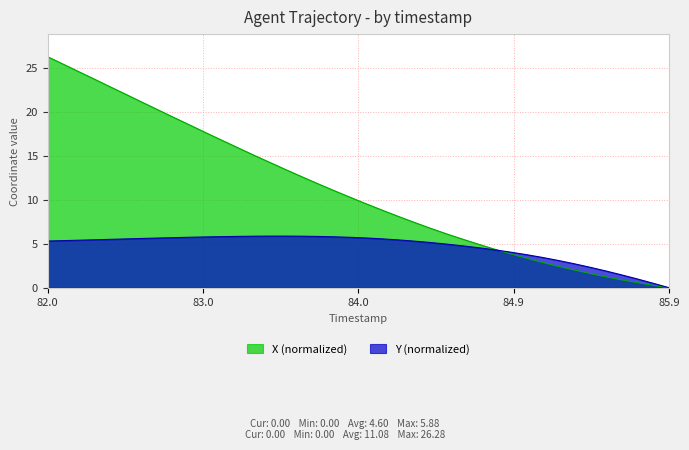

True or false: X and Y intersect in this chart.

True